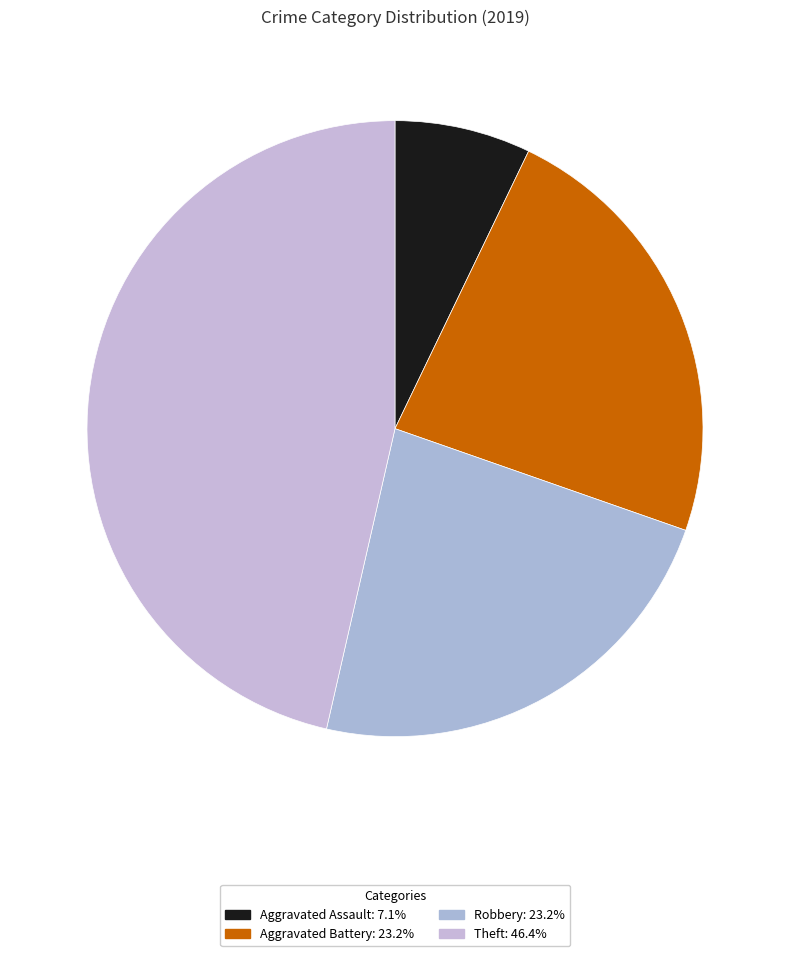

How many slices are in this pie chart?

4